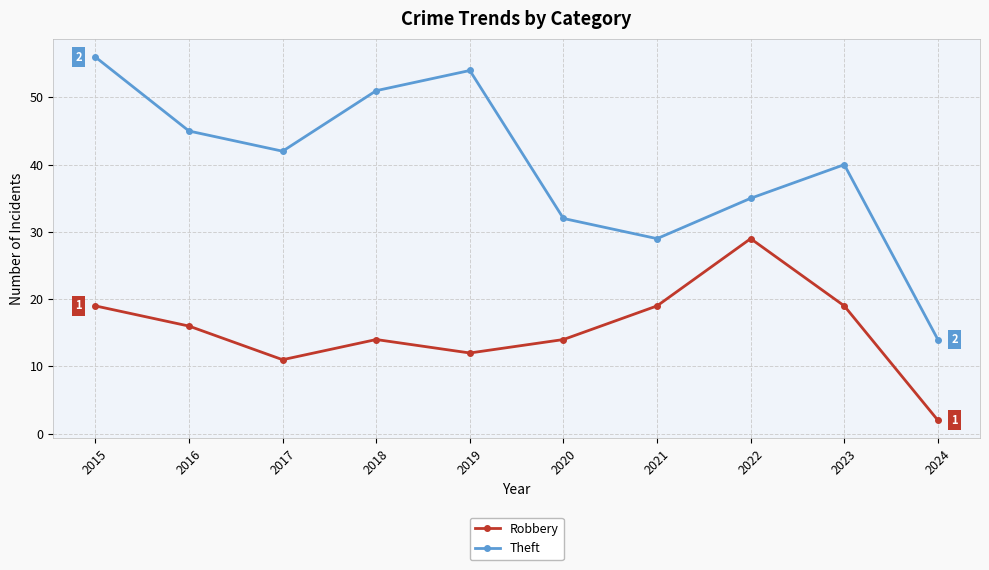

What is the total value across all series at 2018?

65